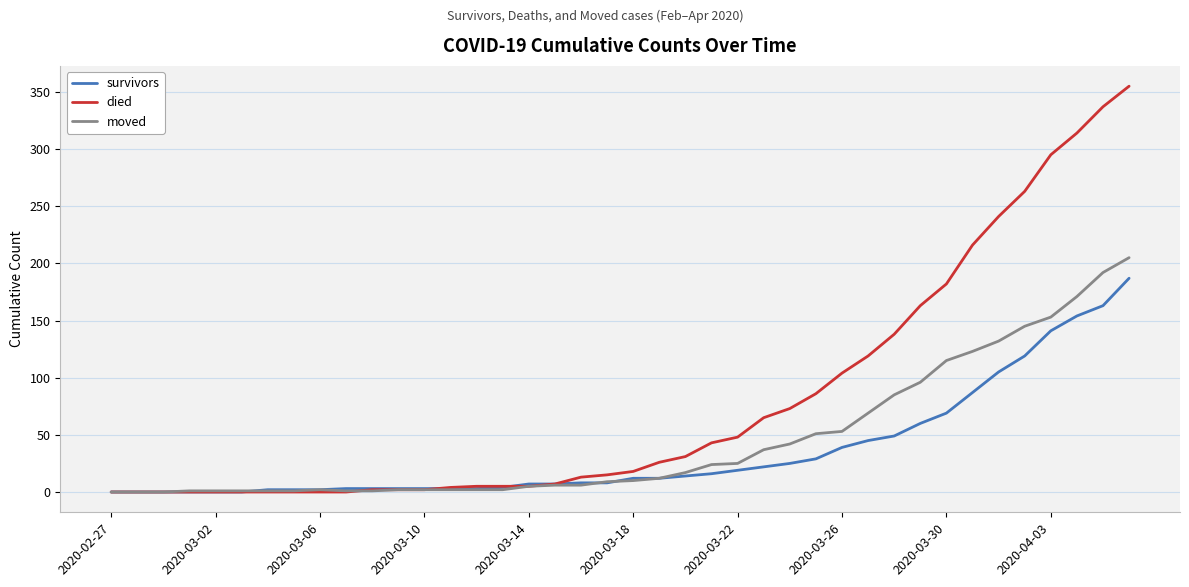

What is the difference between the maximum and minimum values in the moved series?

205